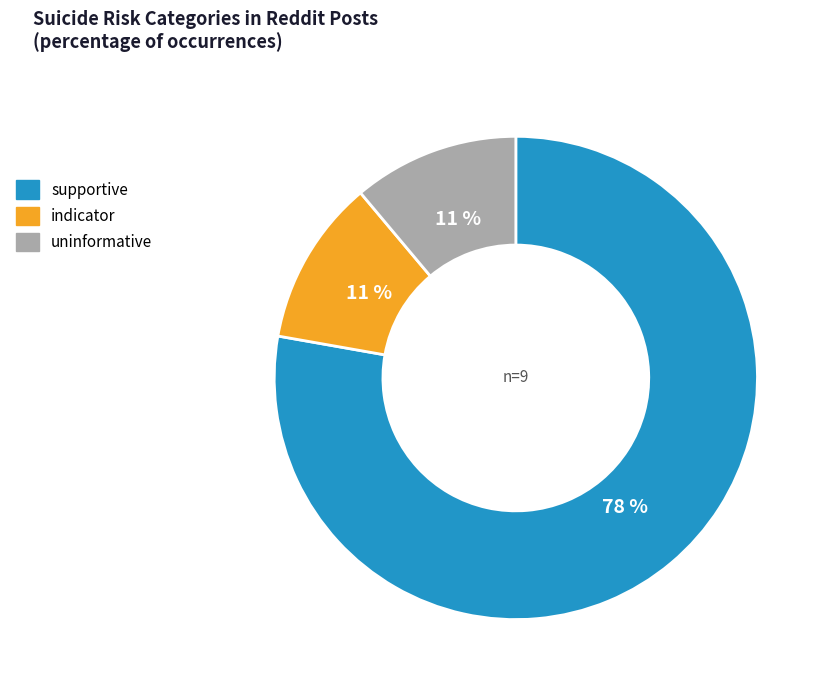

To the nearest percent, what portion does uninformative represent?

11%